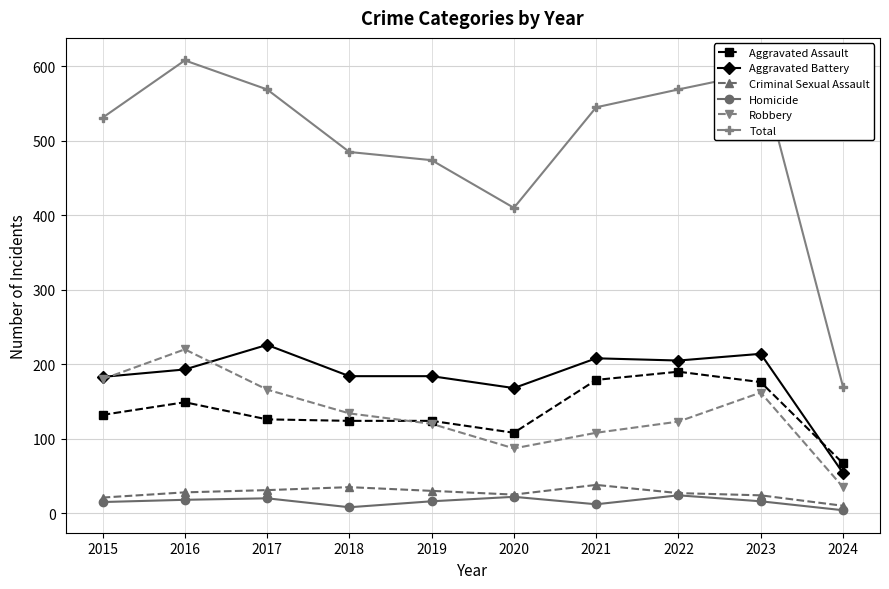

At which category does Aggravated Battery reach its first local peak?

2017